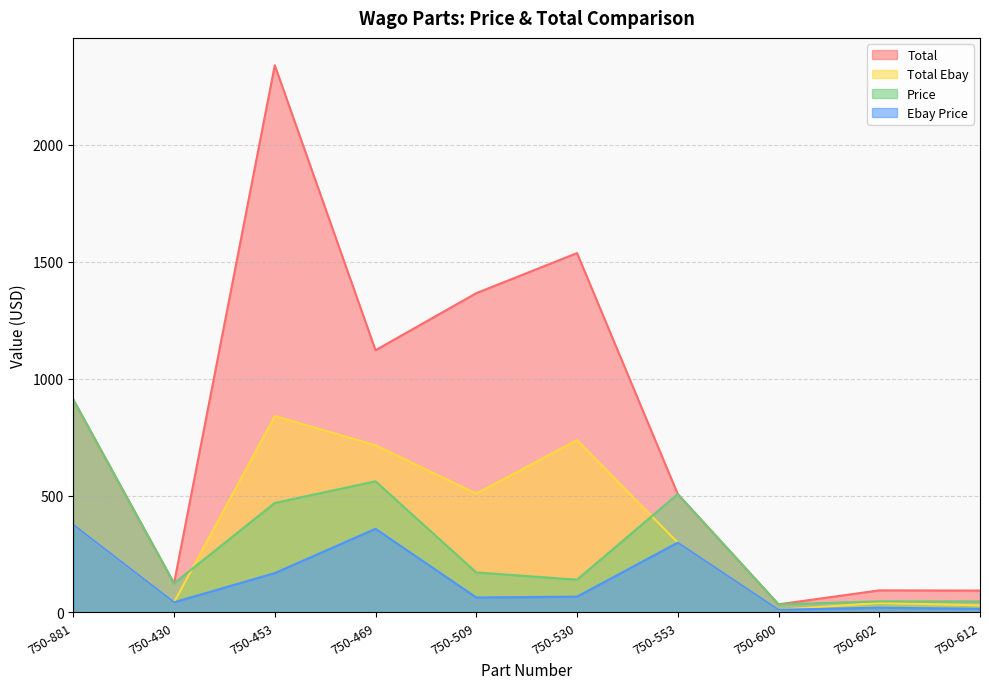

What is the average value of the Total Ebay series?

359.7